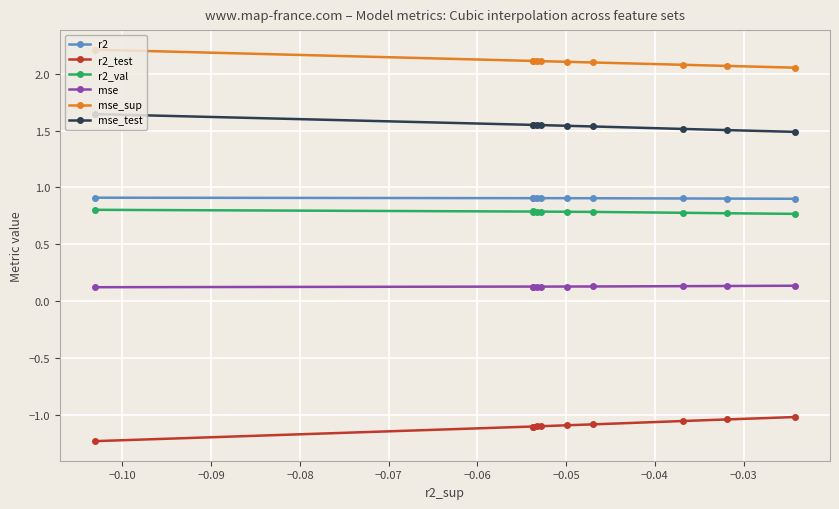

How many interior local peaks does the mse_test series have?

1